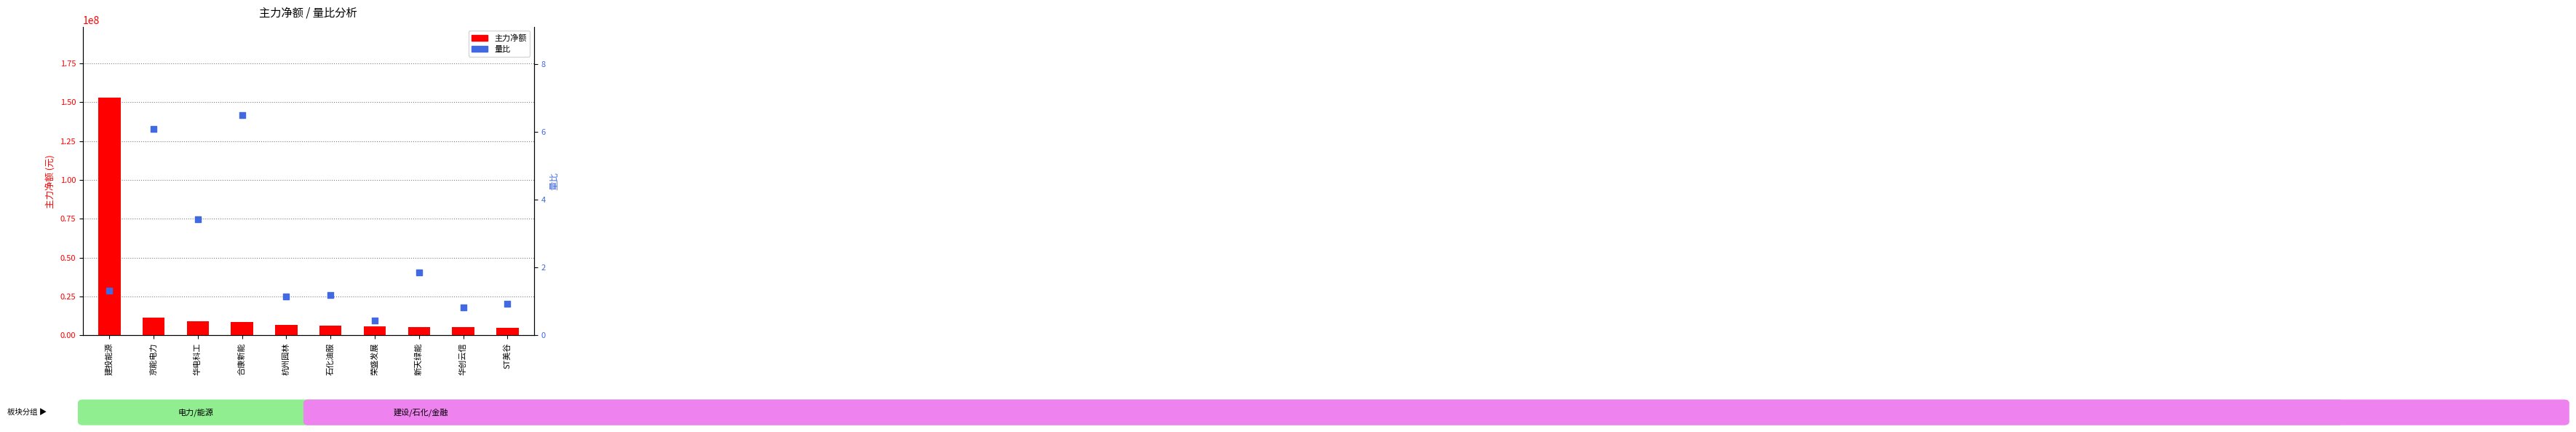

What are all the series names shown in the legend?

主力净额, 量比